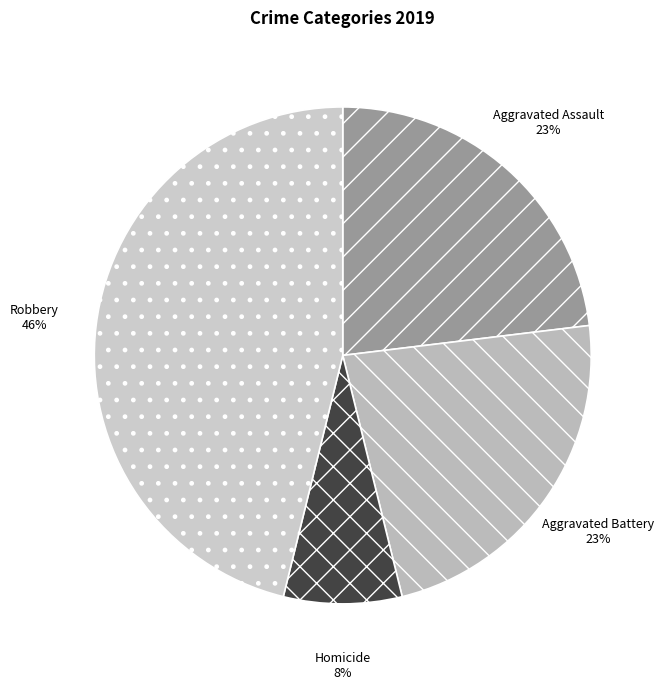

To the nearest percent, what is the combined percentage of Homicide and Aggravated Assault?

31%